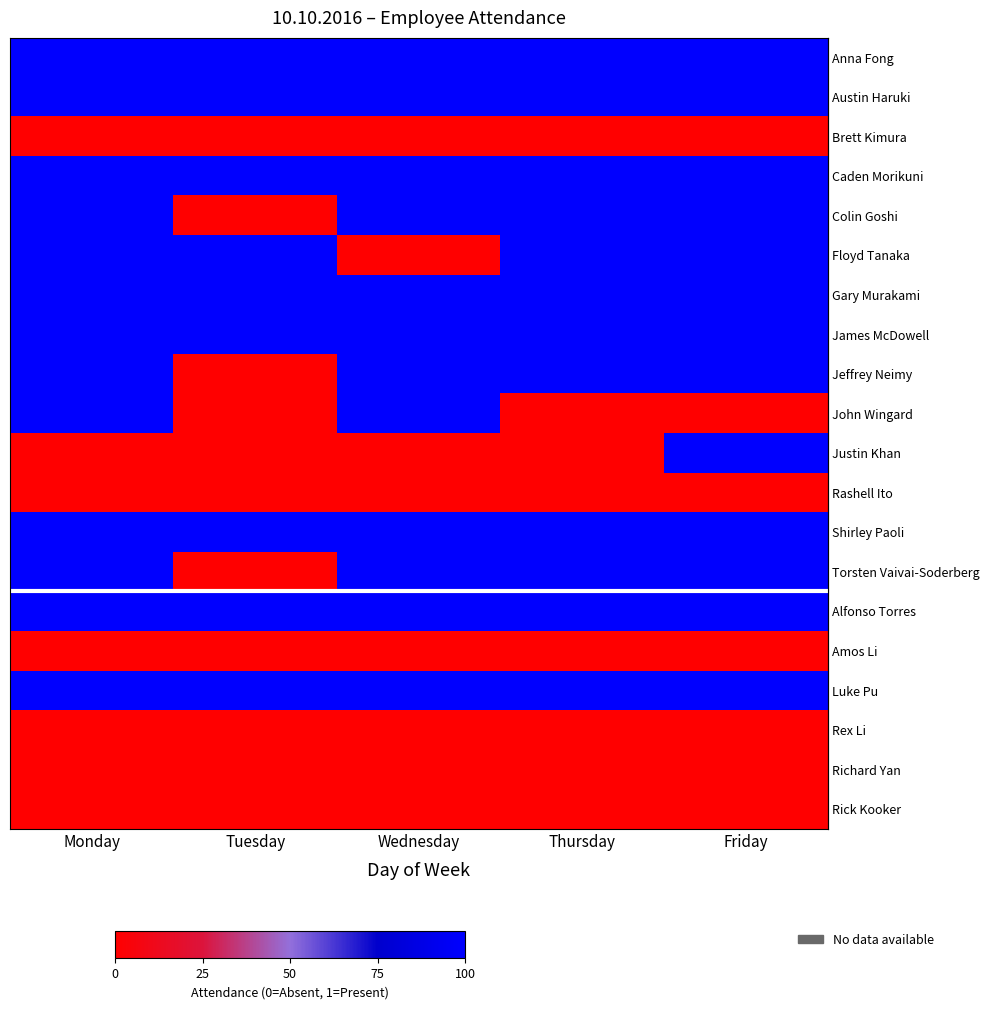

Reading right to left, what are all the values shown in this chart?

row_0: Friday=1	Thursday=1	Wednesday=1	Tuesday=1	Monday=1
row_1: Friday=1	Thursday=1	Wednesday=1	Tuesday=1	Monday=1
row_2: Friday=0	Thursday=0	Wednesday=0	Tuesday=0	Monday=0
row_3: Friday=1	Thursday=1	Wednesday=1	Tuesday=1	Monday=1
row_4: Friday=1	Thursday=1	Wednesday=1	Tuesday=0	Monday=1
row_5: Friday=1	Thursday=1	Wednesday=0	Tuesday=1	Monday=1
row_6: Friday=1	Thursday=1	Wednesday=1	Tuesday=1	Monday=1
row_7: Friday=1	Thursday=1	Wednesday=1	Tuesday=1	Monday=1
row_8: Friday=1	Thursday=1	Wednesday=1	Tuesday=0	Monday=1
row_9: Friday=0	Thursday=0	Wednesday=1	Tuesday=0	Monday=1
row_10: Friday=1	Thursday=0	Wednesday=0	Tuesday=0	Monday=0
row_11: Friday=0	Thursday=0	Wednesday=0	Tuesday=0	Monday=0
row_12: Friday=1	Thursday=1	Wednesday=1	Tuesday=1	Monday=1
row_13: Friday=1	Thursday=1	Wednesday=1	Tuesday=0	Monday=1
row_14: Friday=1	Thursday=1	Wednesday=1	Tuesday=1	Monday=1
row_15: Friday=0	Thursday=0	Wednesday=0	Tuesday=0	Monday=0
row_16: Friday=1	Thursday=1	Wednesday=1	Tuesday=1	Monday=1
row_17: Friday=0	Thursday=0	Wednesday=0	Tuesday=0	Monday=0
row_18: Friday=0	Thursday=0	Wednesday=0	Tuesday=0	Monday=0
row_19: Friday=0	Thursday=0	Wednesday=0	Tuesday=0	Monday=0